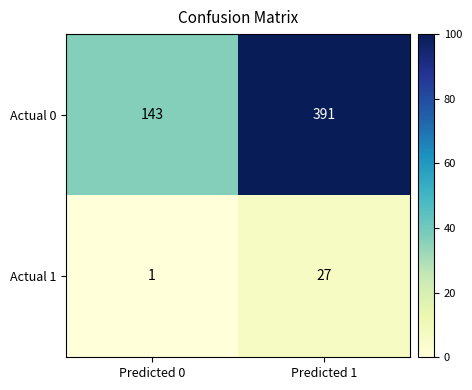

What is the sum of all Actual 1 values?

28